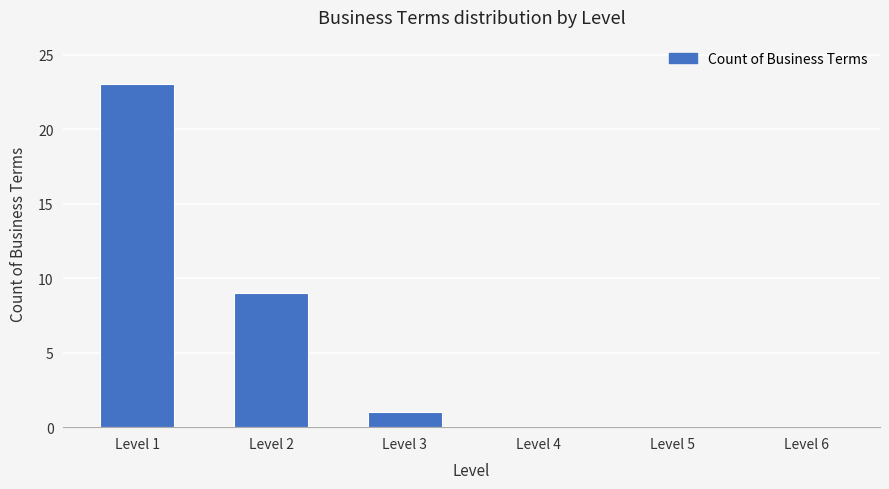

Reading left to right, transcribe all the data shown in this chart.

Level 1=23	Level 2=9	Level 3=1	Level 4=0	Level 5=0	Level 6=0